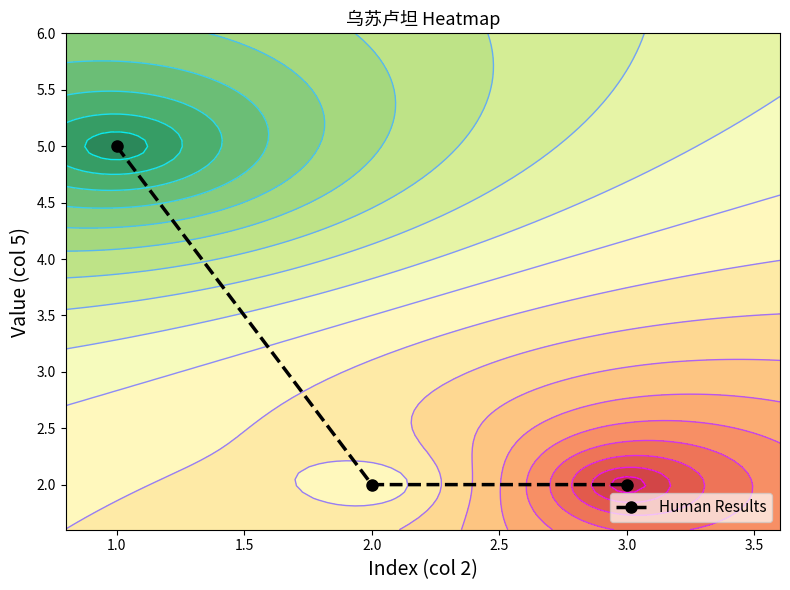

The value of Human Results at 1.0 is 2. True or false?

False